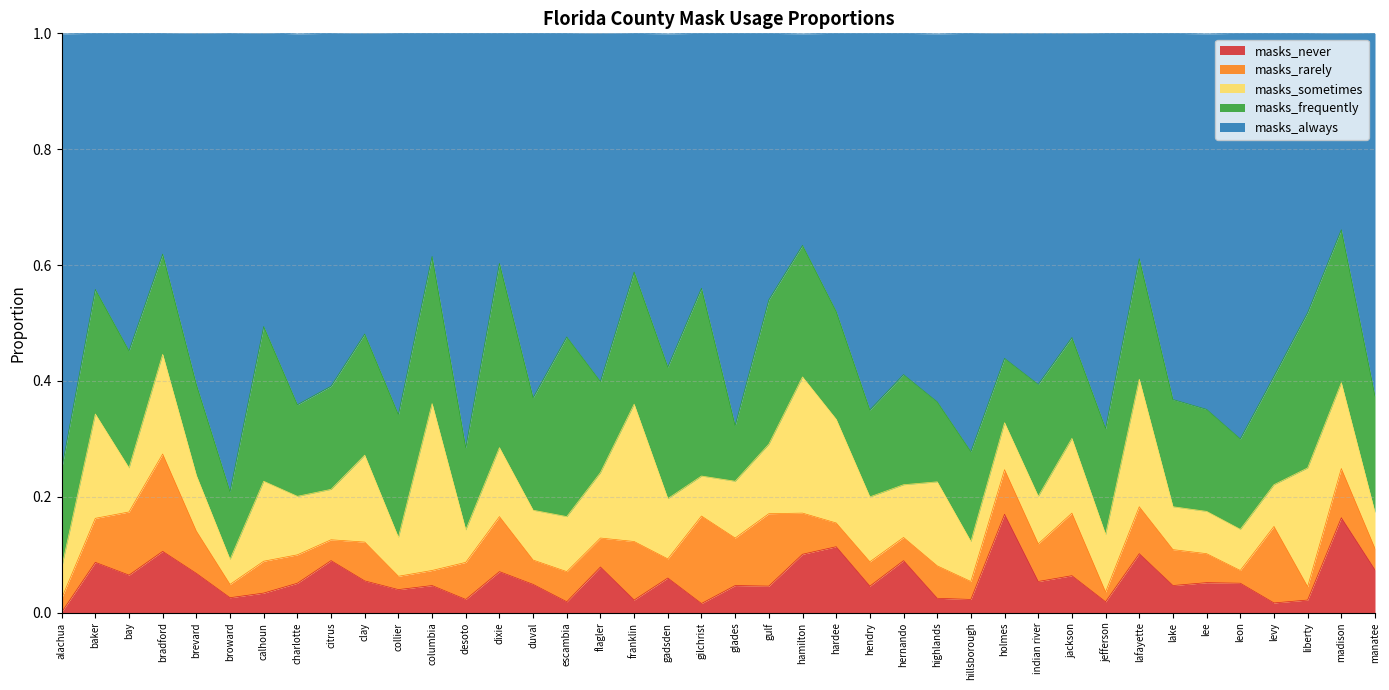

What position from the left is columbia?

12